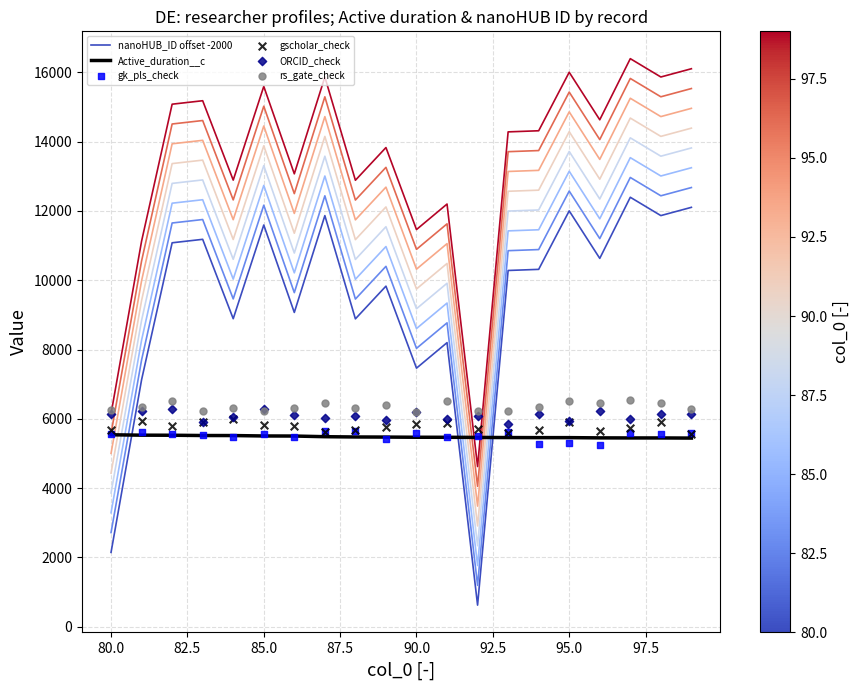

Which series has the widest spread of Y values?

nanoHUB_ID offset -2000